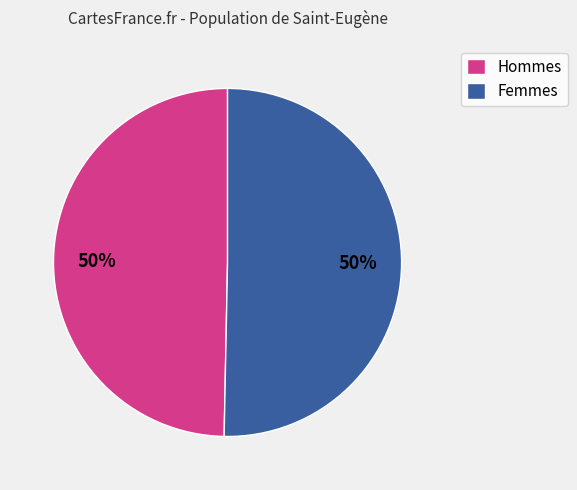

True or false: Femmes accounts for 44% of the total.

False